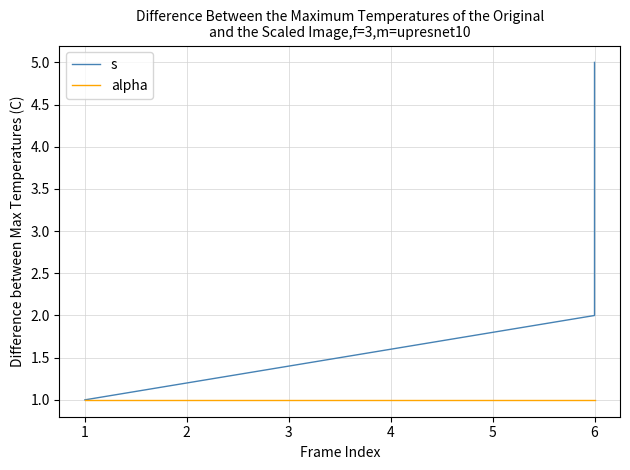

What is the highest value of the alpha series?

1